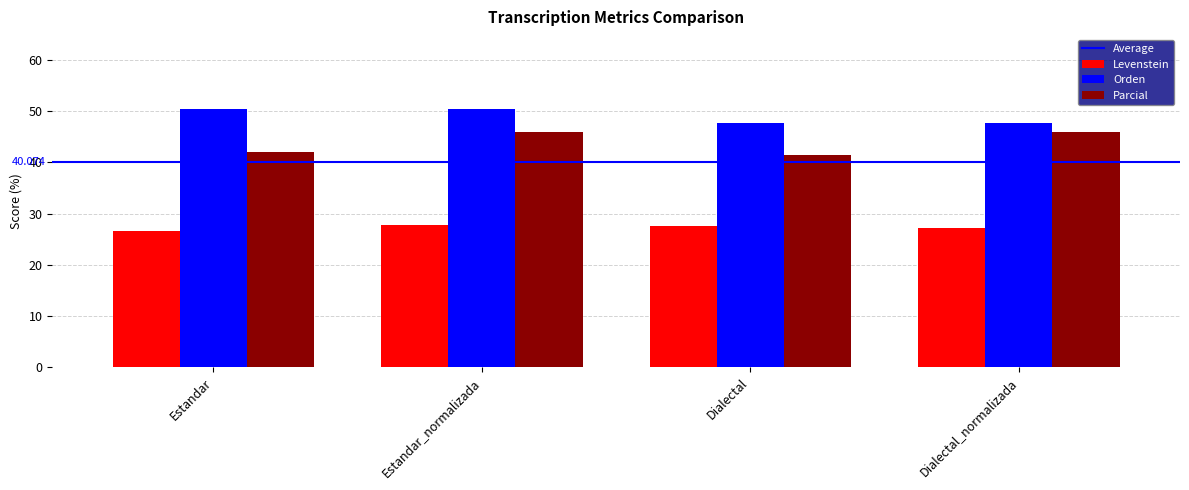

What is the difference between the Parcial values at Dialectal and Dialectal_normalizada?

4.5